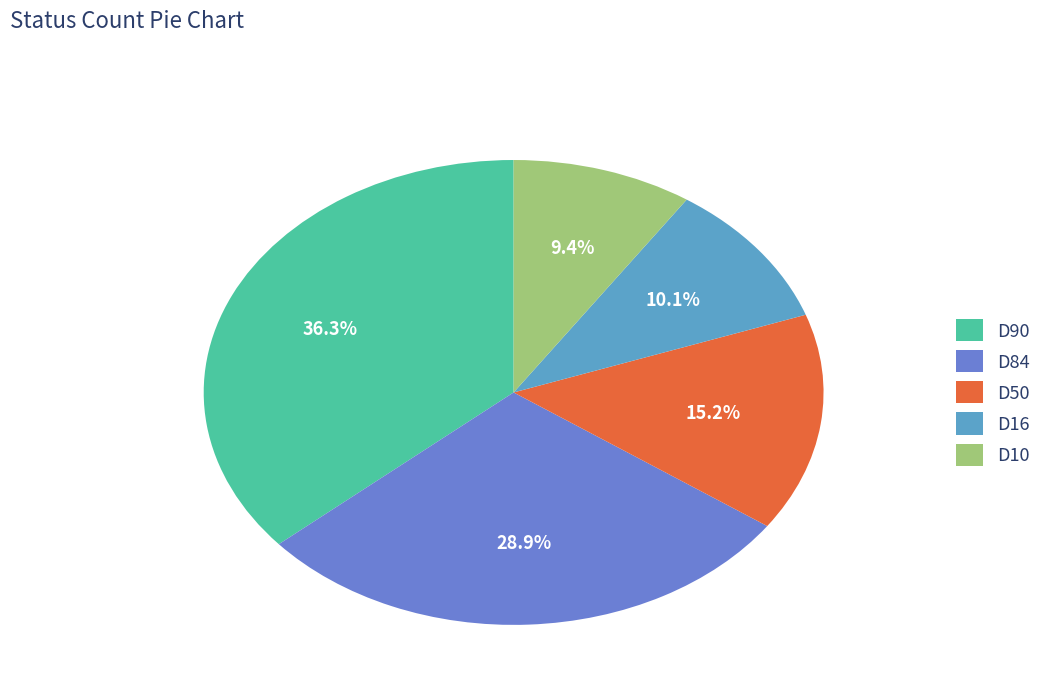

How many slices are in this pie chart?

5